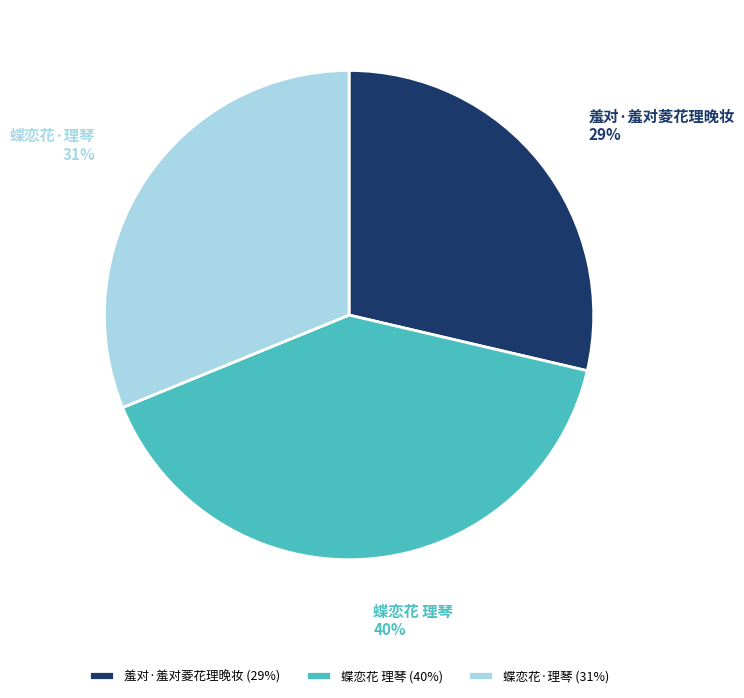

Is 羞对·羞对菱花理晚妆 the majority of the pie?

No